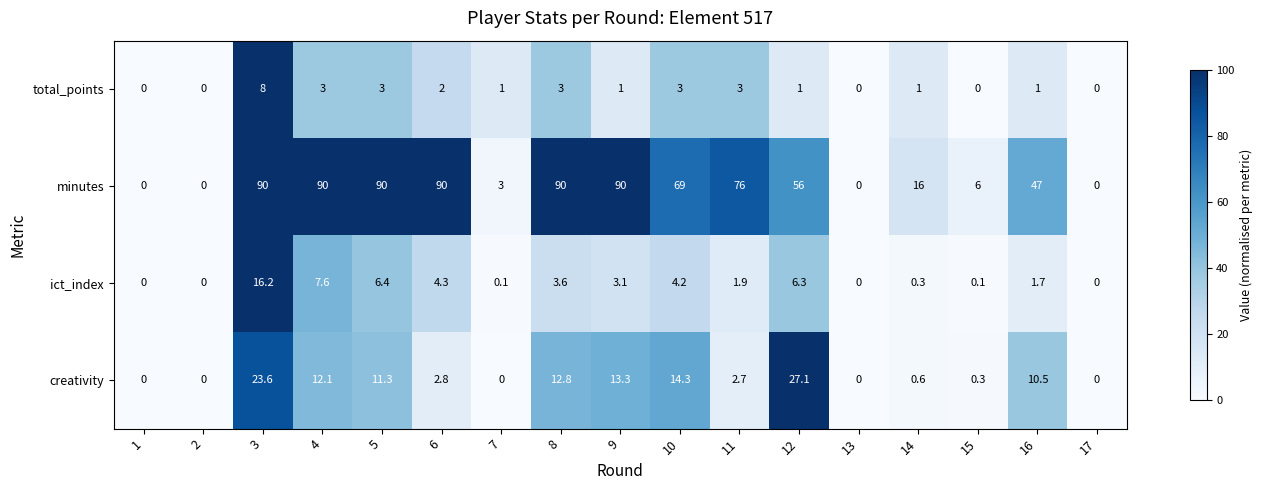

Rank the series by their maximum value, from highest to lowest.

minutes, creativity, ict_index, total_points